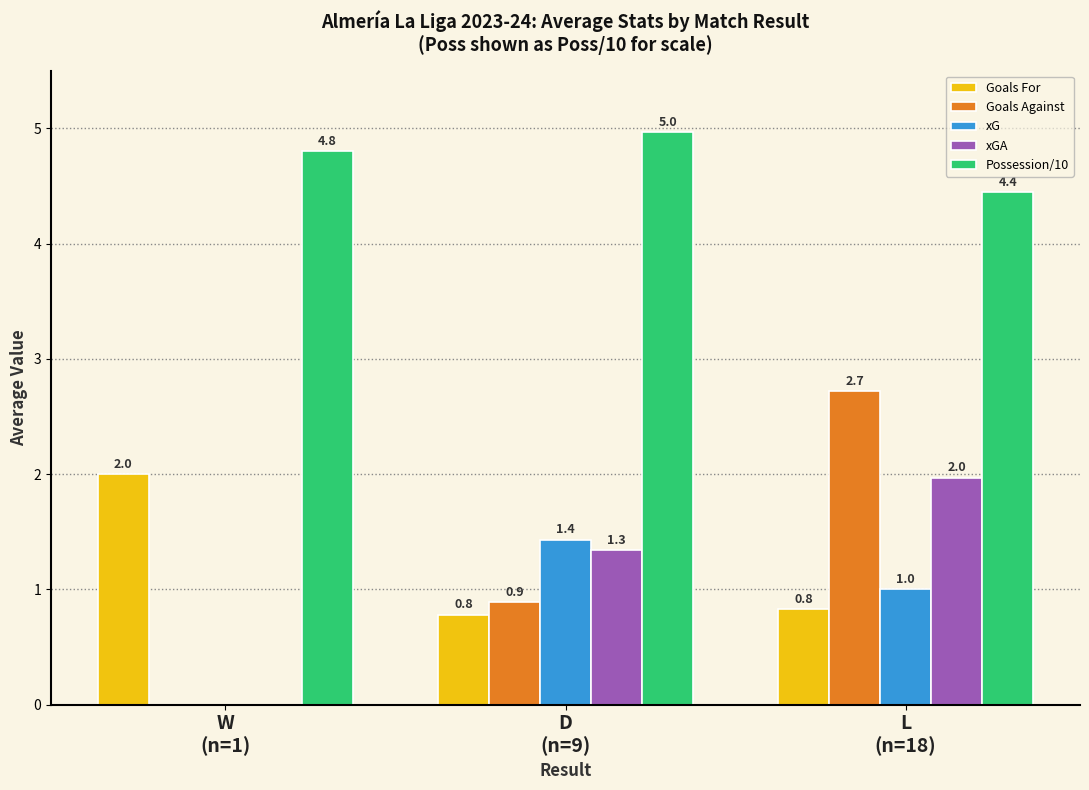

What is the maximum value for Goals Against?

2.7